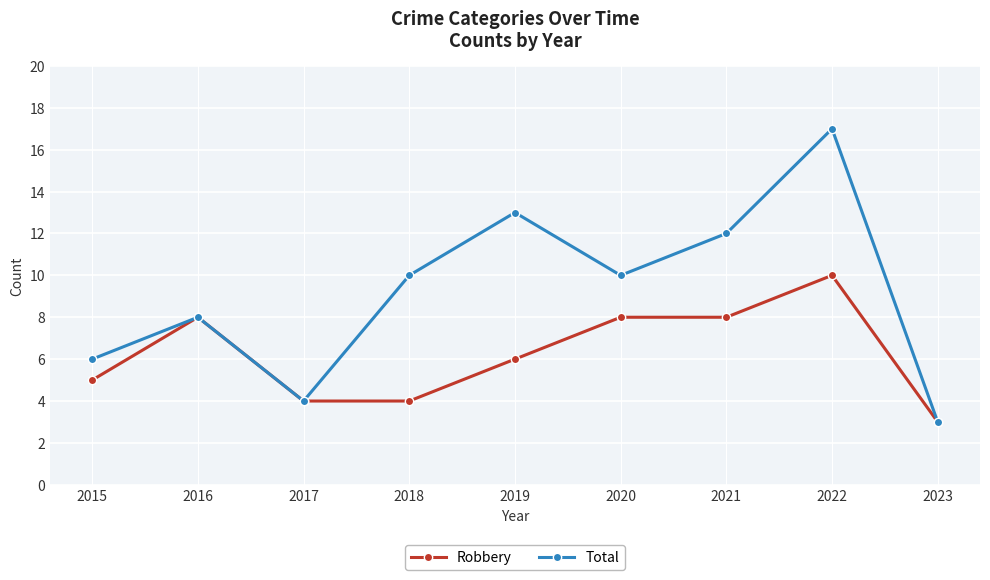

What are all the series names shown in the legend?

Robbery, Total